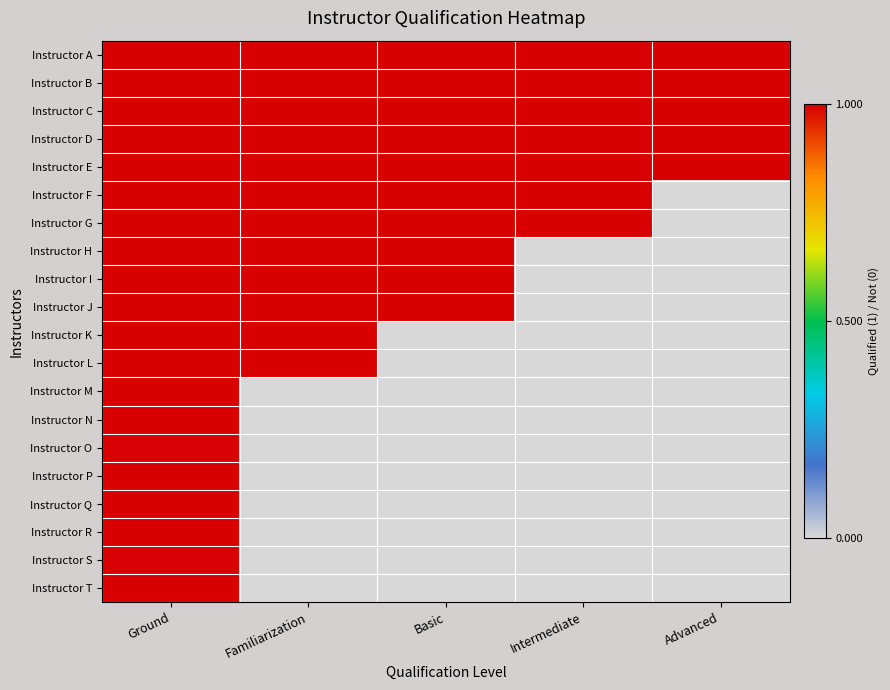

Reading right to left, extract all data points from this chart.

Instructor A: Advanced=1	Intermediate=1	Basic=1	Familiarization=1	Ground=1
Instructor B: Advanced=1	Intermediate=1	Basic=1	Familiarization=1	Ground=1
Instructor C: Advanced=1	Intermediate=1	Basic=1	Familiarization=1	Ground=1
Instructor D: Advanced=1	Intermediate=1	Basic=1	Familiarization=1	Ground=1
Instructor E: Advanced=1	Intermediate=1	Basic=1	Familiarization=1	Ground=1
Instructor F: Advanced=0	Intermediate=1	Basic=1	Familiarization=1	Ground=1
Instructor G: Advanced=0	Intermediate=1	Basic=1	Familiarization=1	Ground=1
Instructor H: Advanced=0	Intermediate=0	Basic=1	Familiarization=1	Ground=1
Instructor I: Advanced=0	Intermediate=0	Basic=1	Familiarization=1	Ground=1
Instructor J: Advanced=0	Intermediate=0	Basic=1	Familiarization=1	Ground=1
Instructor K: Advanced=0	Intermediate=0	Basic=0	Familiarization=1	Ground=1
Instructor L: Advanced=0	Intermediate=0	Basic=0	Familiarization=1	Ground=1
Instructor M: Advanced=0	Intermediate=0	Basic=0	Familiarization=0	Ground=1
Instructor N: Advanced=0	Intermediate=0	Basic=0	Familiarization=0	Ground=1
Instructor O: Advanced=0	Intermediate=0	Basic=0	Familiarization=0	Ground=1
Instructor P: Advanced=0	Intermediate=0	Basic=0	Familiarization=0	Ground=1
Instructor Q: Advanced=0	Intermediate=0	Basic=0	Familiarization=0	Ground=1
Instructor R: Advanced=0	Intermediate=0	Basic=0	Familiarization=0	Ground=1
Instructor S: Advanced=0	Intermediate=0	Basic=0	Familiarization=0	Ground=1
Instructor T: Advanced=0	Intermediate=0	Basic=0	Familiarization=0	Ground=1